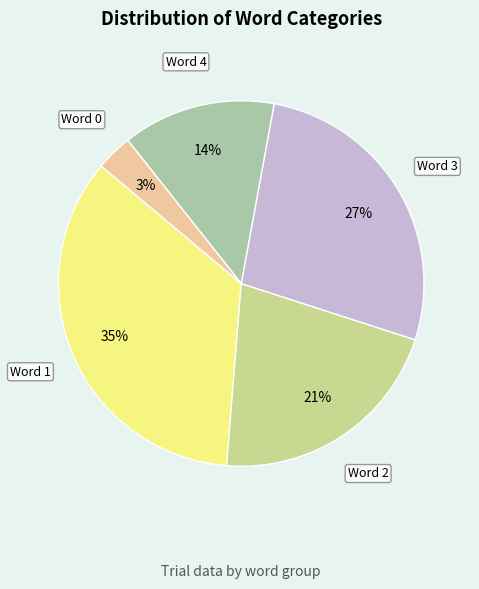

Does any single category account for the majority?

No